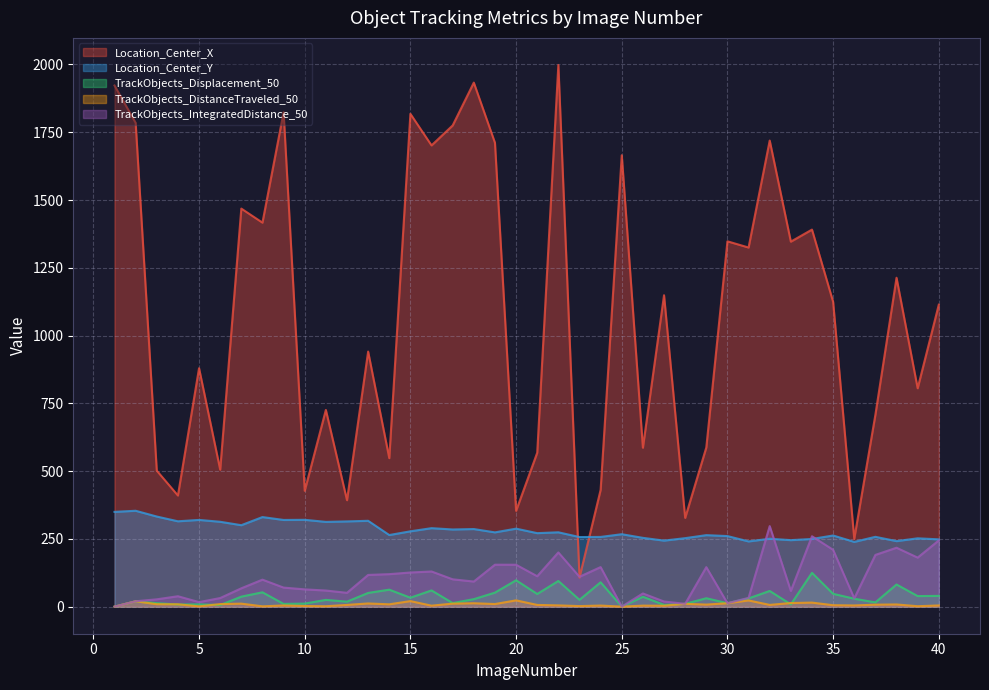

What is the greatest value displayed?

1998.2